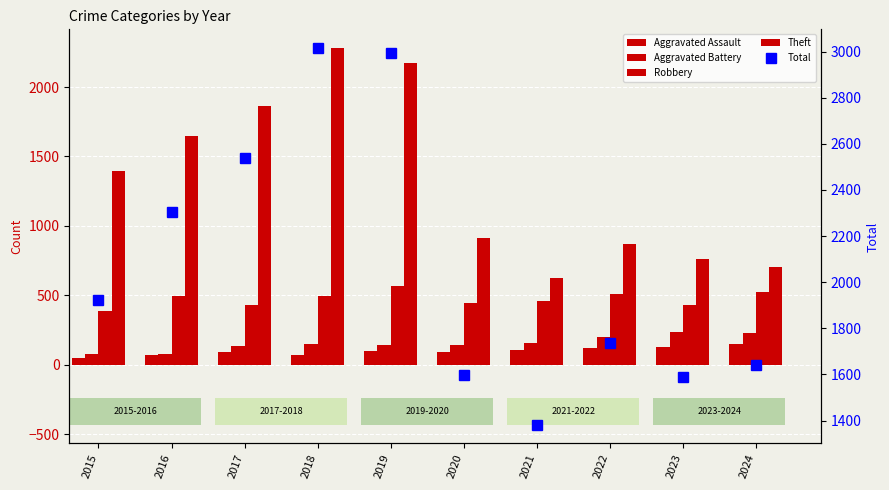

At which category is the sum across all series the highest?

2018